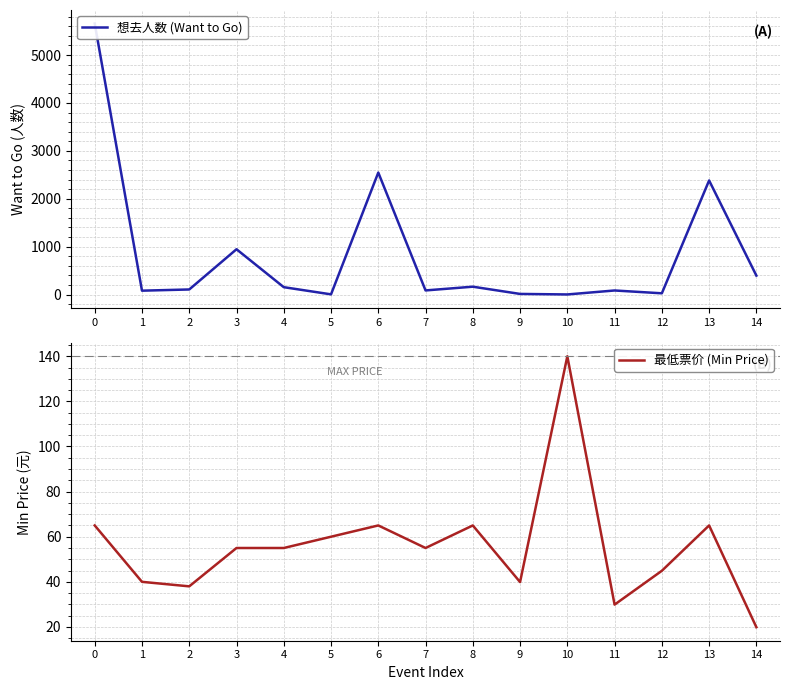

List the series in order of their overall mean, highest first.

想去人数 (Want to Go), 最低票价 (Min Price)